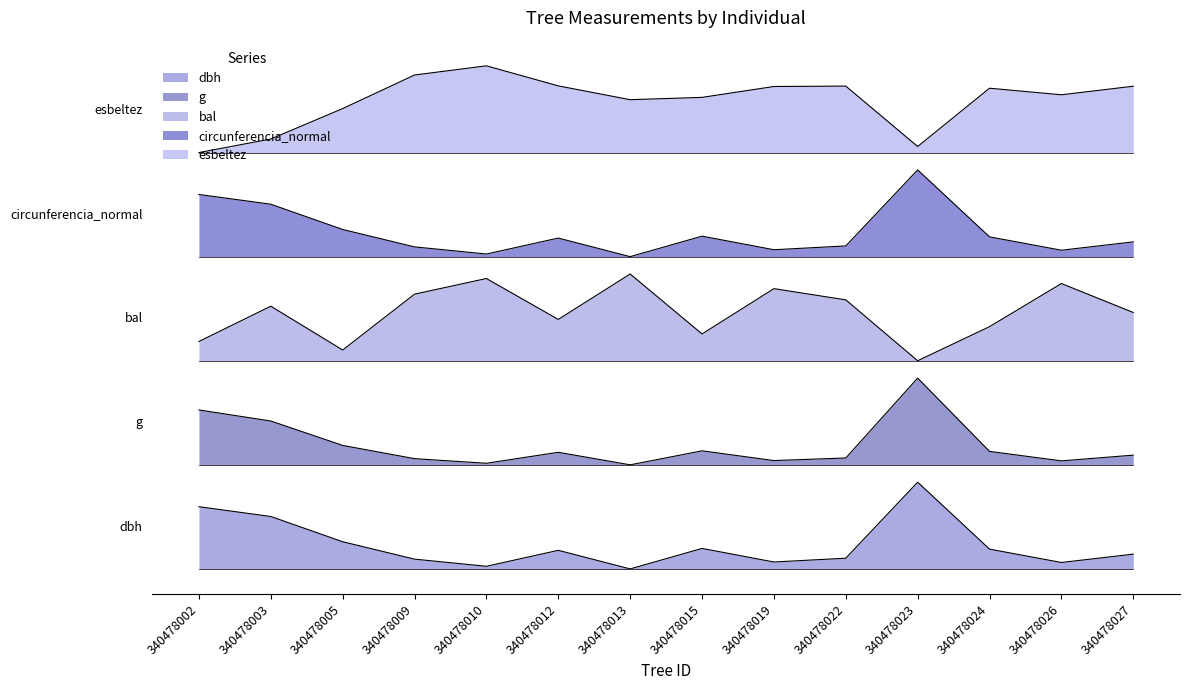

Reading left to right, what are all the values shown in this chart?

dbh: 340478002=0.7	340478003=0.6	340478005=0.3	340478009=0.1	340478010=0.0	340478012=0.2	340478013=0.0	340478015=0.2	340478019=0.1	340478022=0.1	340478023=1.0	340478024=0.2	340478026=0.1	340478027=0.2
g: 340478002=1.8	340478003=1.7	340478005=1.4	340478009=1.3	340478010=1.2	340478012=1.3	340478013=1.2	340478015=1.4	340478019=1.2	340478022=1.3	340478023=2.2	340478024=1.4	340478026=1.2	340478027=1.3
bal: 340478002=2.6	340478003=3.0	340478005=2.5	340478009=3.2	340478010=3.3	340478012=2.9	340478013=3.4	340478015=2.7	340478019=3.2	340478022=3.1	340478023=2.4	340478024=2.8	340478026=3.3	340478027=3.0
circunferencia_normal: 340478002=4.3	340478003=4.2	340478005=3.9	340478009=3.7	340478010=3.6	340478012=3.8	340478013=3.6	340478015=3.8	340478019=3.7	340478022=3.7	340478023=4.6	340478024=3.8	340478026=3.7	340478027=3.8
esbeltez: 340478002=4.8	340478003=5.0	340478005=5.3	340478009=5.7	340478010=5.8	340478012=5.6	340478013=5.4	340478015=5.4	340478019=5.6	340478022=5.6	340478023=4.9	340478024=5.5	340478026=5.5	340478027=5.6